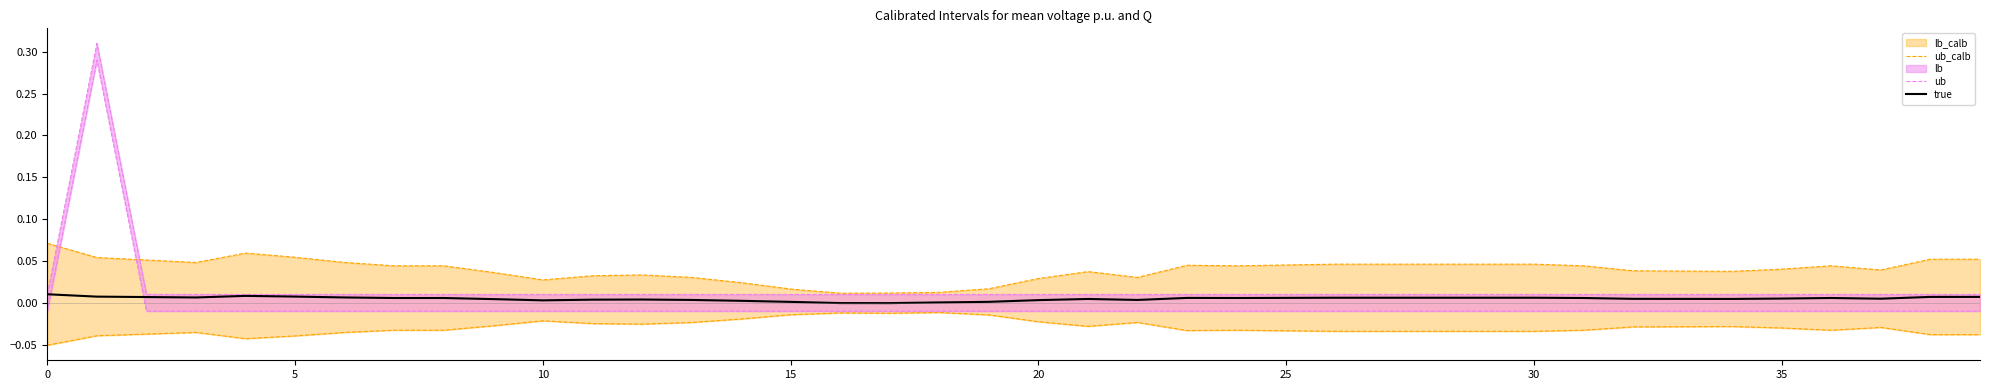

Does the chart have visible grid lines?

No